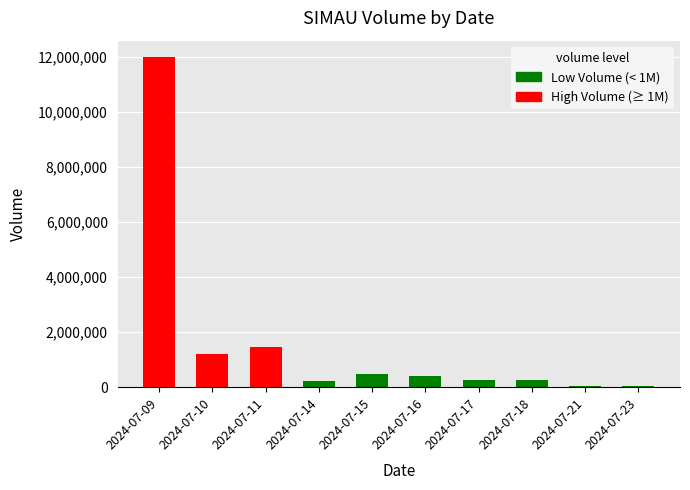

How many bars are there in total?

10